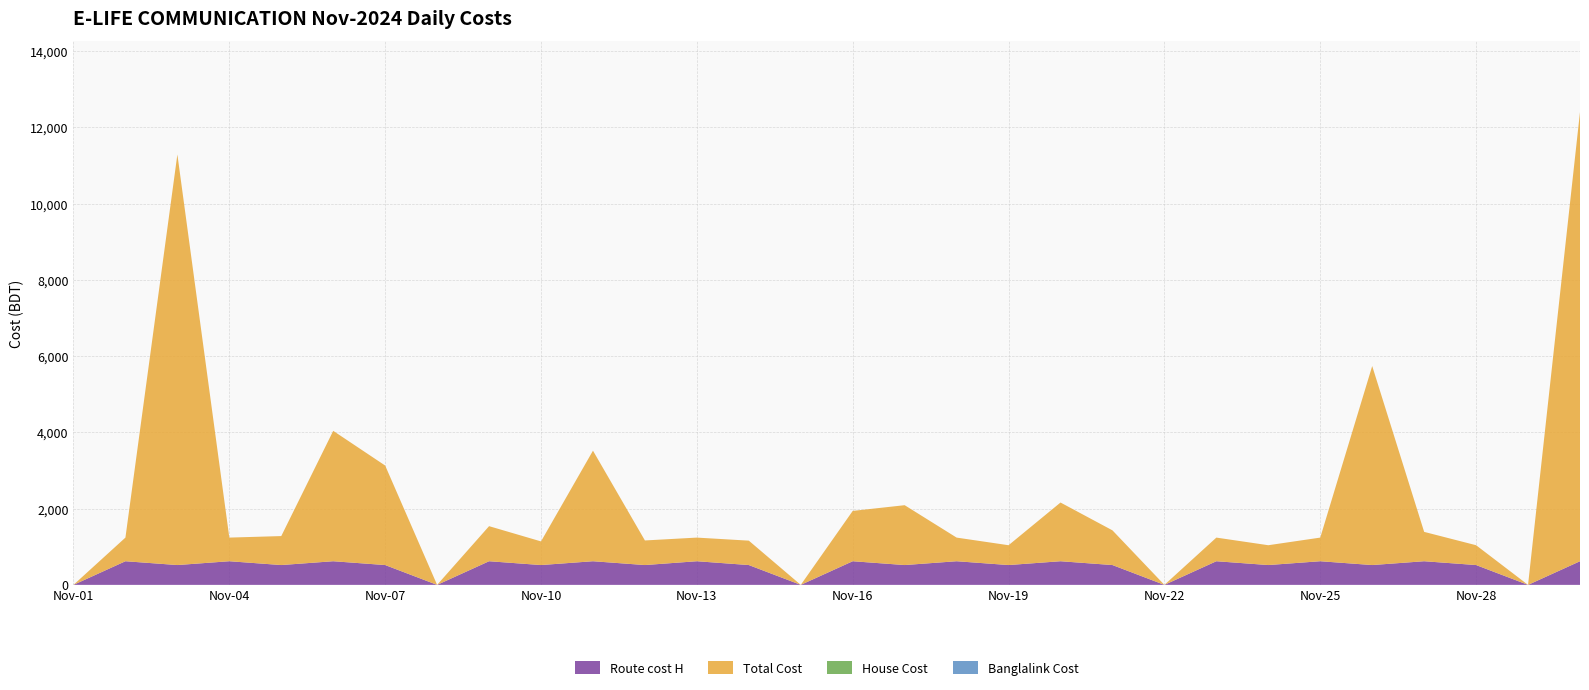

Reading right to left, extract all data points from this chart.

Route cost H: Nov-30=620	Nov-29=0	Nov-28=520	Nov-27=620	Nov-26=520	Nov-25=620	Nov-24=520	Nov-23=620	Nov-22=0	Nov-21=520	Nov-20=620	Nov-19=520	Nov-18=620	Nov-17=520	Nov-16=620	Nov-15=0	Nov-14=520	Nov-13=620	Nov-12=520	Nov-11=620	Nov-10=520	Nov-09=620	Nov-08=0	Nov-07=520	Nov-06=620	Nov-05=520	Nov-04=620	Nov-03=520	Nov-02=620	Nov-01=0
Total Cost: Nov-30=11783	Nov-29=0	Nov-28=520	Nov-27=770	Nov-26=5220	Nov-25=620	Nov-24=520	Nov-23=620	Nov-22=0	Nov-21=910	Nov-20=1540	Nov-19=520	Nov-18=620	Nov-17=1570	Nov-16=1320	Nov-15=0	Nov-14=640	Nov-13=620	Nov-12=645	Nov-11=2900	Nov-10=620	Nov-09=920	Nov-08=0	Nov-07=2610	Nov-06=3420	Nov-05=760	Nov-04=620	Nov-03=10770	Nov-02=620	Nov-01=0
House Cost: Nov-30=0	Nov-29=0	Nov-28=0	Nov-27=0	Nov-26=0	Nov-25=0	Nov-24=0	Nov-23=0	Nov-22=0	Nov-21=0	Nov-20=0	Nov-19=0	Nov-18=0	Nov-17=0	Nov-16=0	Nov-15=0	Nov-14=0	Nov-13=0	Nov-12=0	Nov-11=0	Nov-10=0	Nov-09=0	Nov-08=0	Nov-07=0	Nov-06=0	Nov-05=0	Nov-04=0	Nov-03=0	Nov-02=0	Nov-01=0
Banglalink Cost: Nov-30=0	Nov-29=0	Nov-28=0	Nov-27=0	Nov-26=0	Nov-25=0	Nov-24=0	Nov-23=0	Nov-22=0	Nov-21=0	Nov-20=0	Nov-19=0	Nov-18=0	Nov-17=0	Nov-16=0	Nov-15=0	Nov-14=0	Nov-13=0	Nov-12=0	Nov-11=0	Nov-10=0	Nov-09=0	Nov-08=0	Nov-07=0	Nov-06=0	Nov-05=0	Nov-04=0	Nov-03=0	Nov-02=0	Nov-01=0